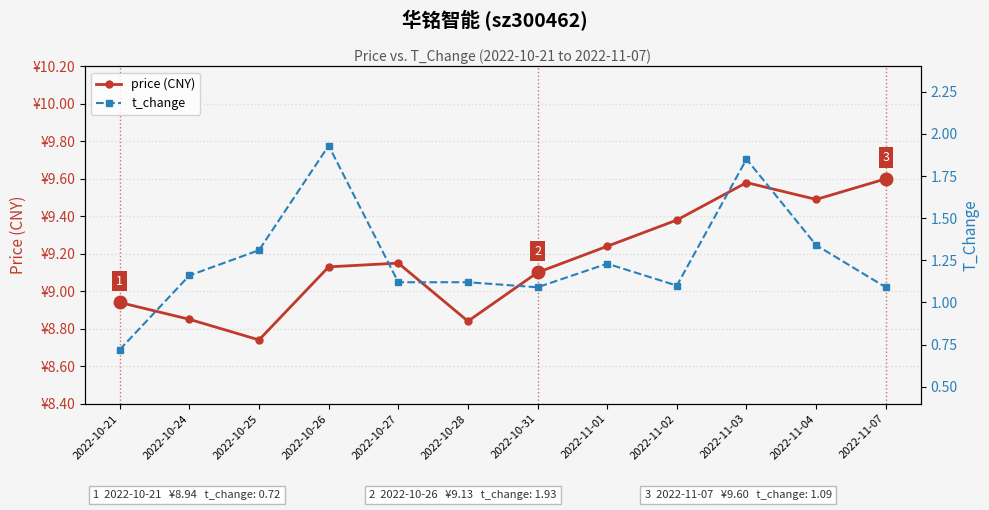

Which series has the largest range (max minus min)?

t_change